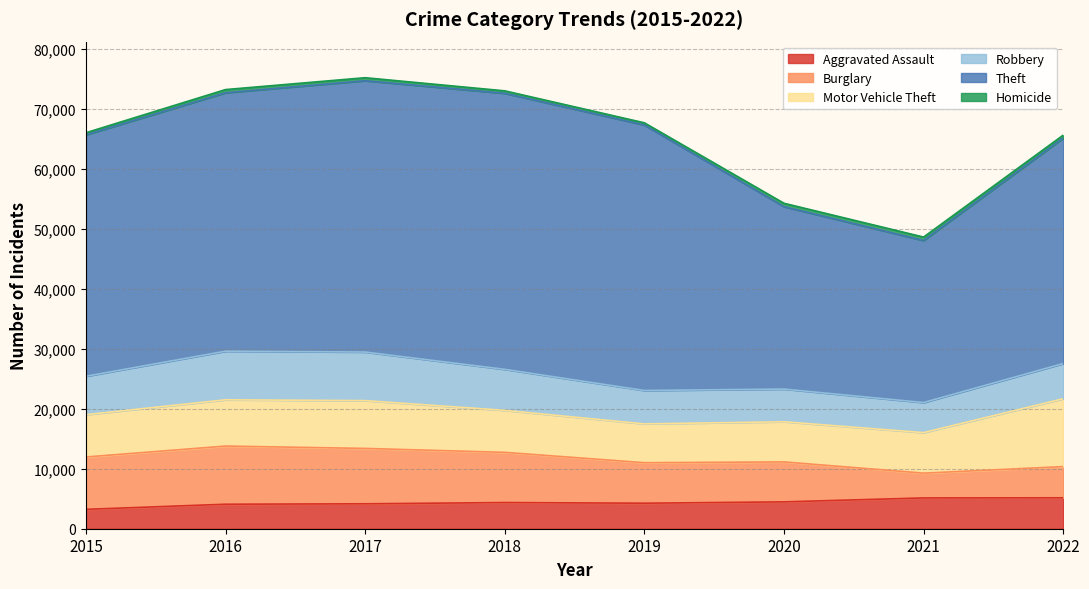

How many values in the Burglary series are below 8361?

4